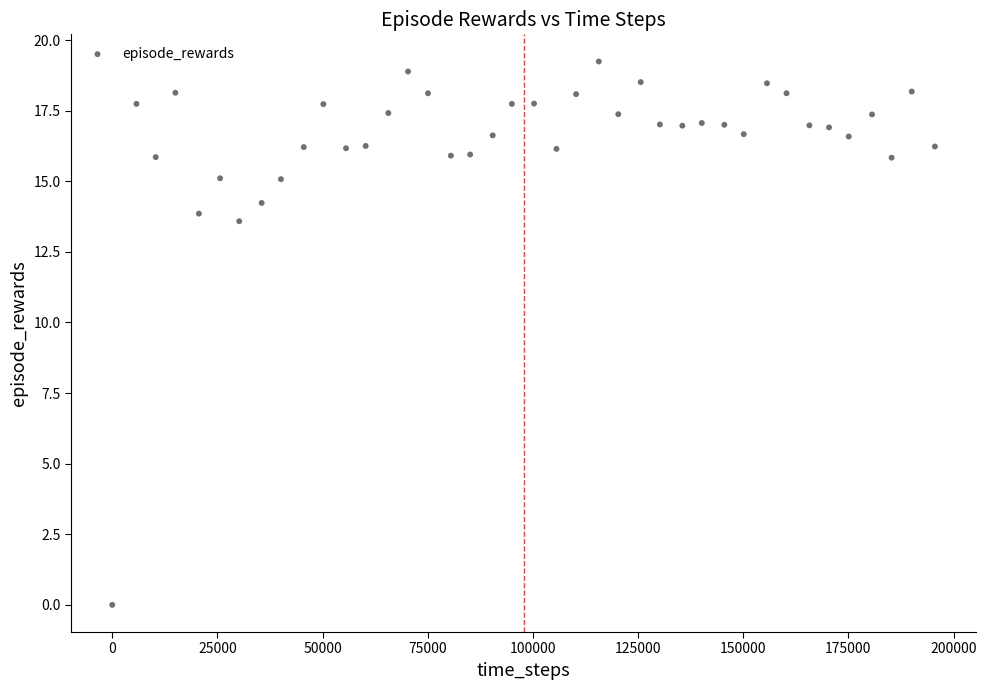

What is the range of X values (max minus min)?

195577.0